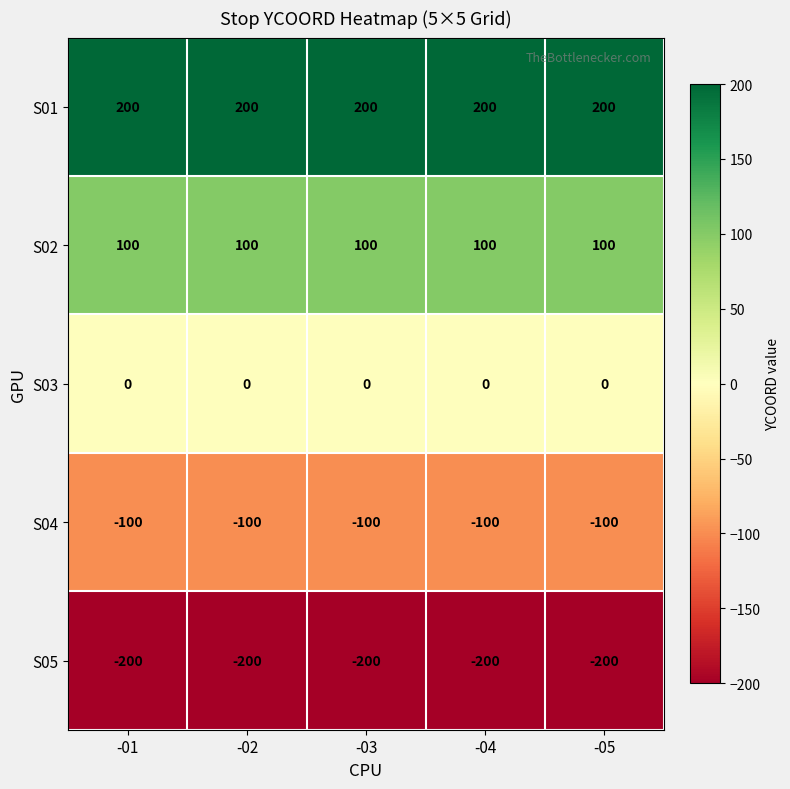

The S03 series shows 0 at -02. True or false?

True